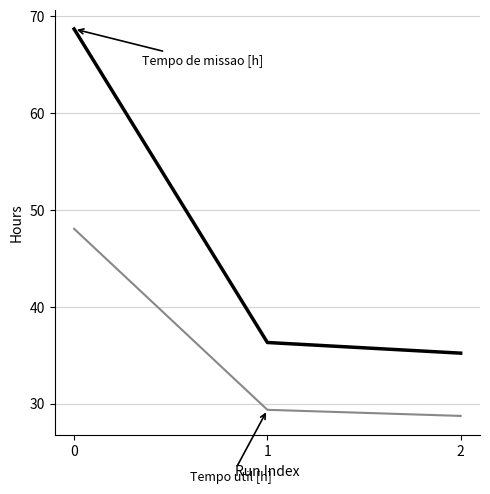

What is the total value across all series at 0?

116.7